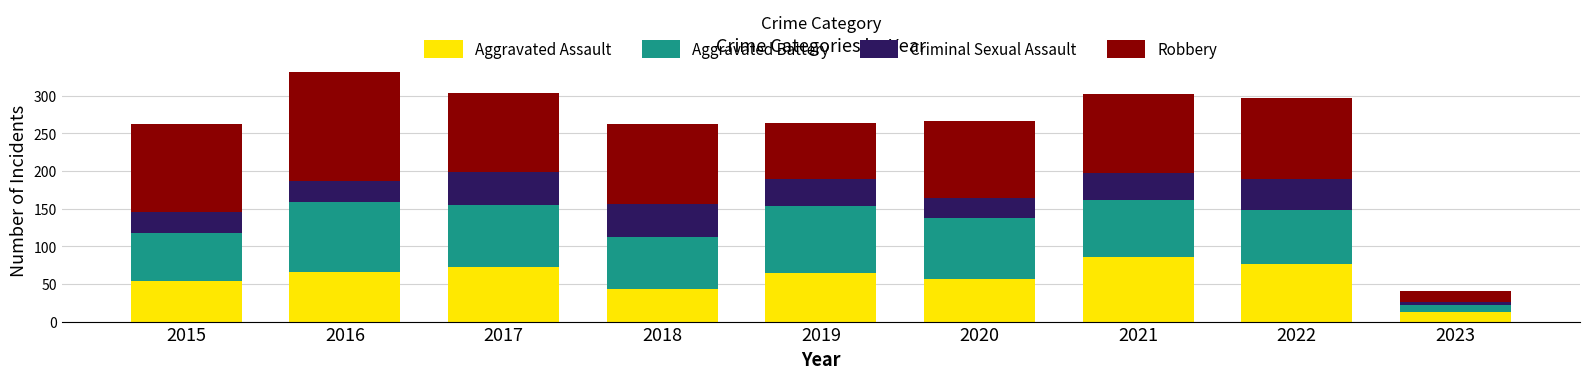

At which category is the sum across all series the highest?

2016